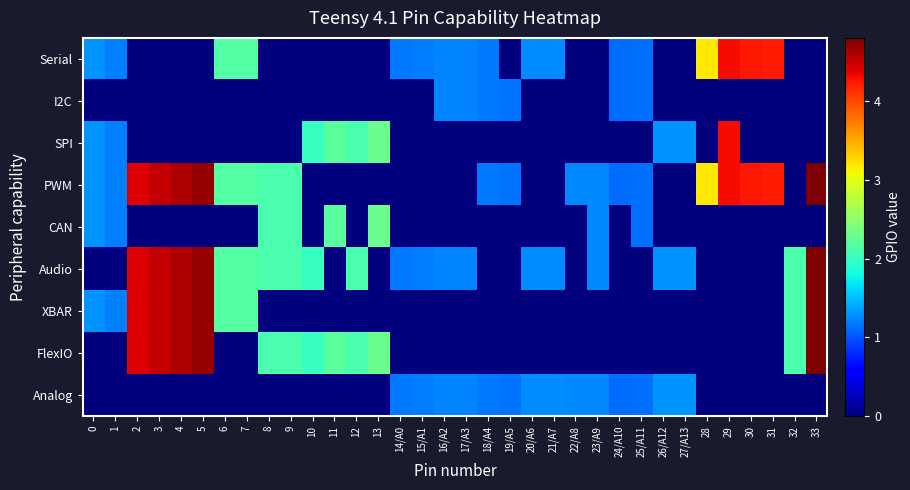

List the series in order of their peak value, highest first.

PWM, Audio, XBAR, FlexIO, Serial, SPI, CAN, Analog, I2C